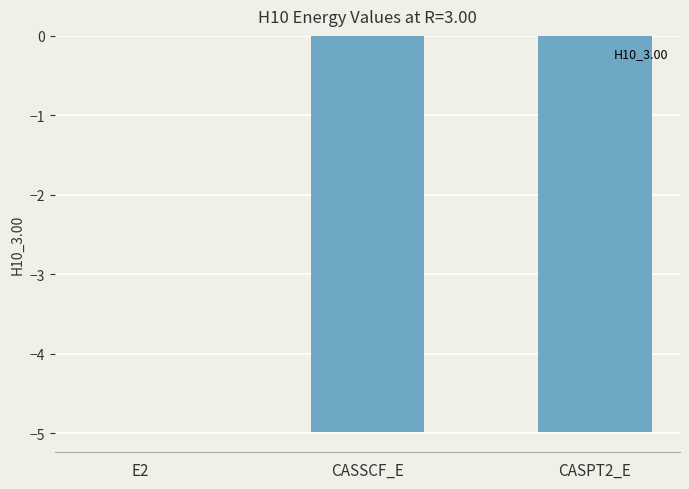

The value at E2 is -0.0. True or false?

True